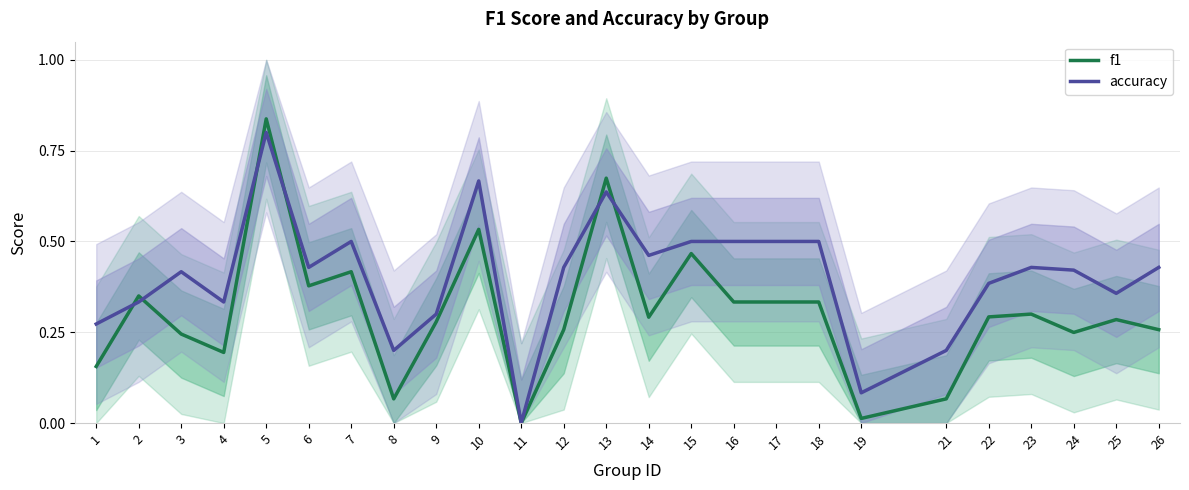

At which label does f1 reach its minimum?

11